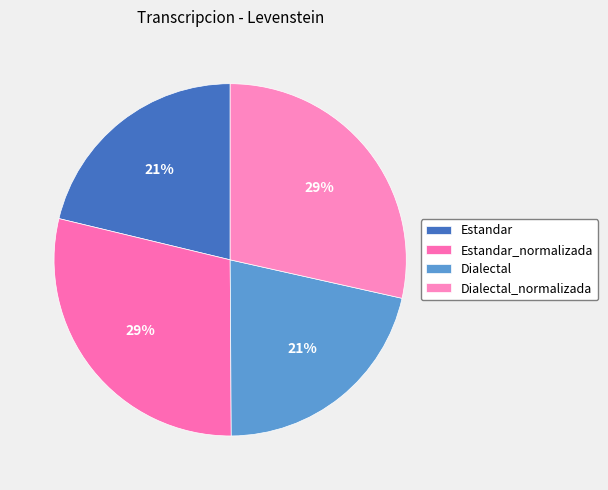

Count the number of slices in the pie.

4